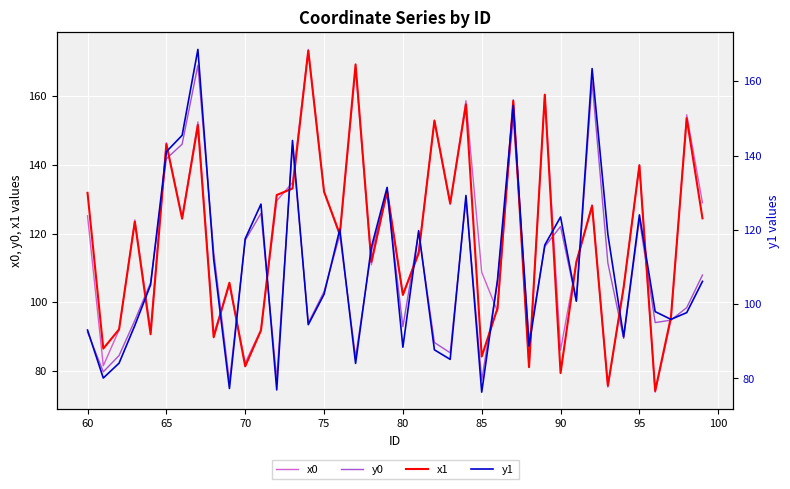

What is the value of the y0 point at the 33rd from the left?

169.0